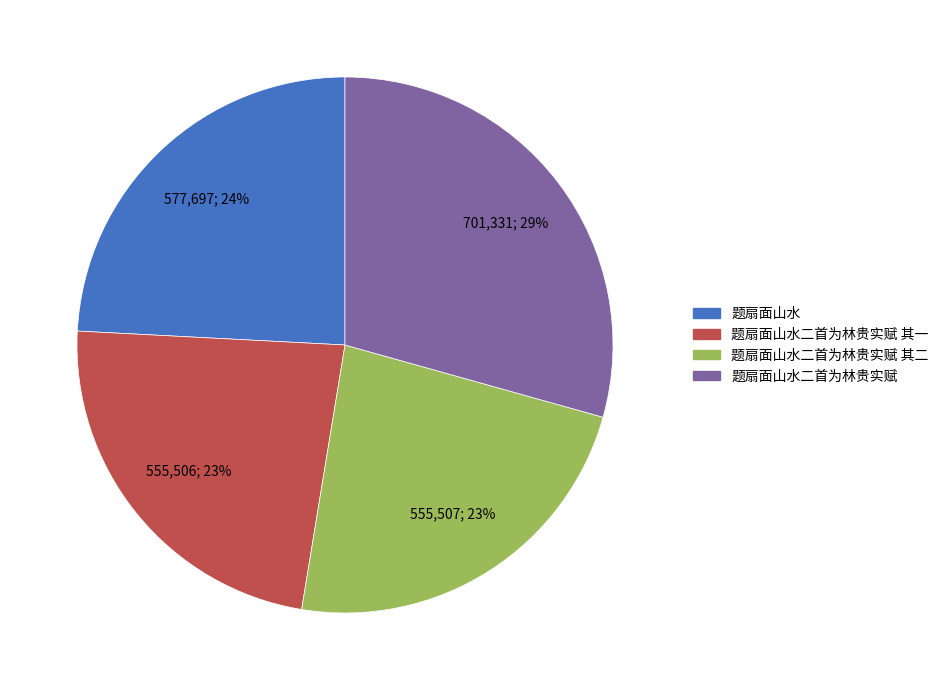

How many segments does this pie chart have?

4